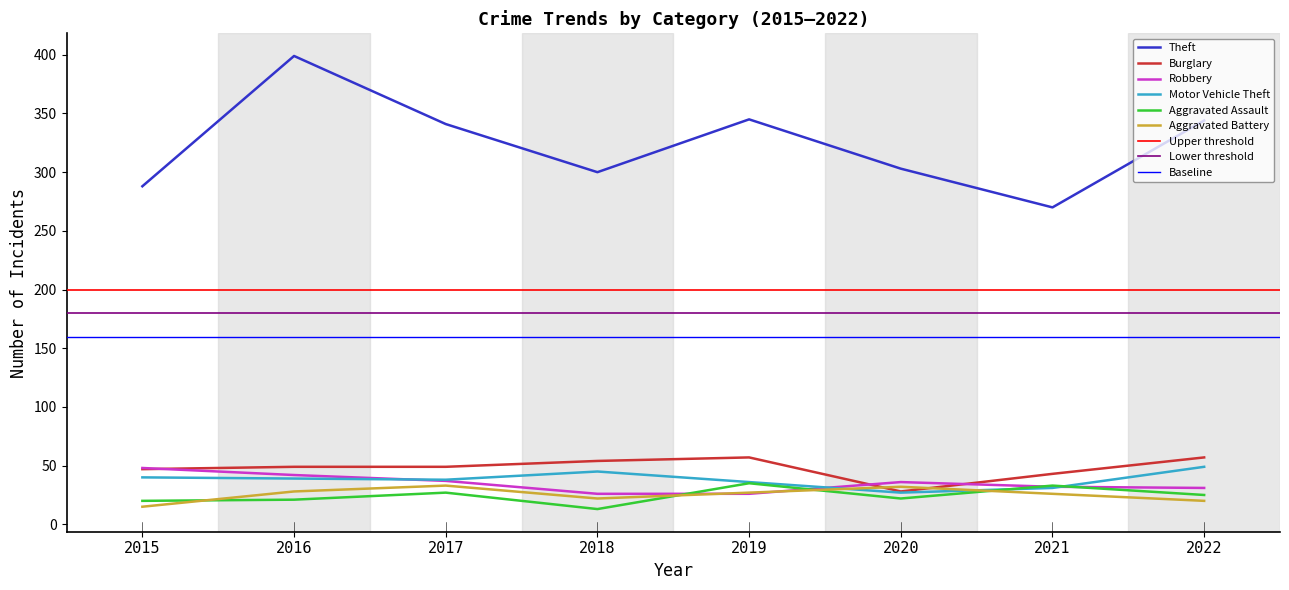

Is the value of Aggravated Battery at 2019 greater than the value of Theft at 2021?

No